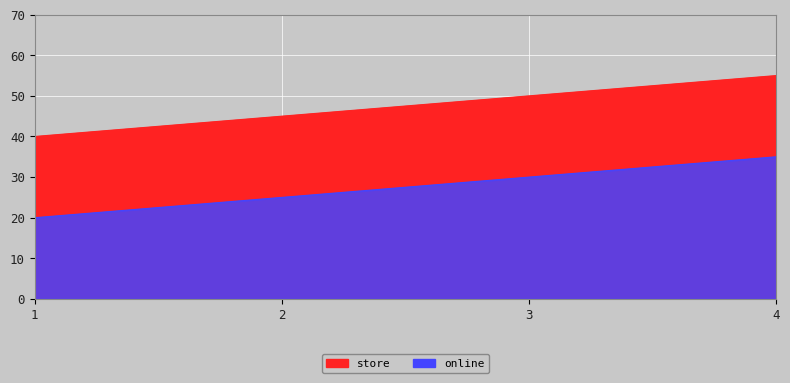

What is the difference between the second highest and minimum values in the store series?

10